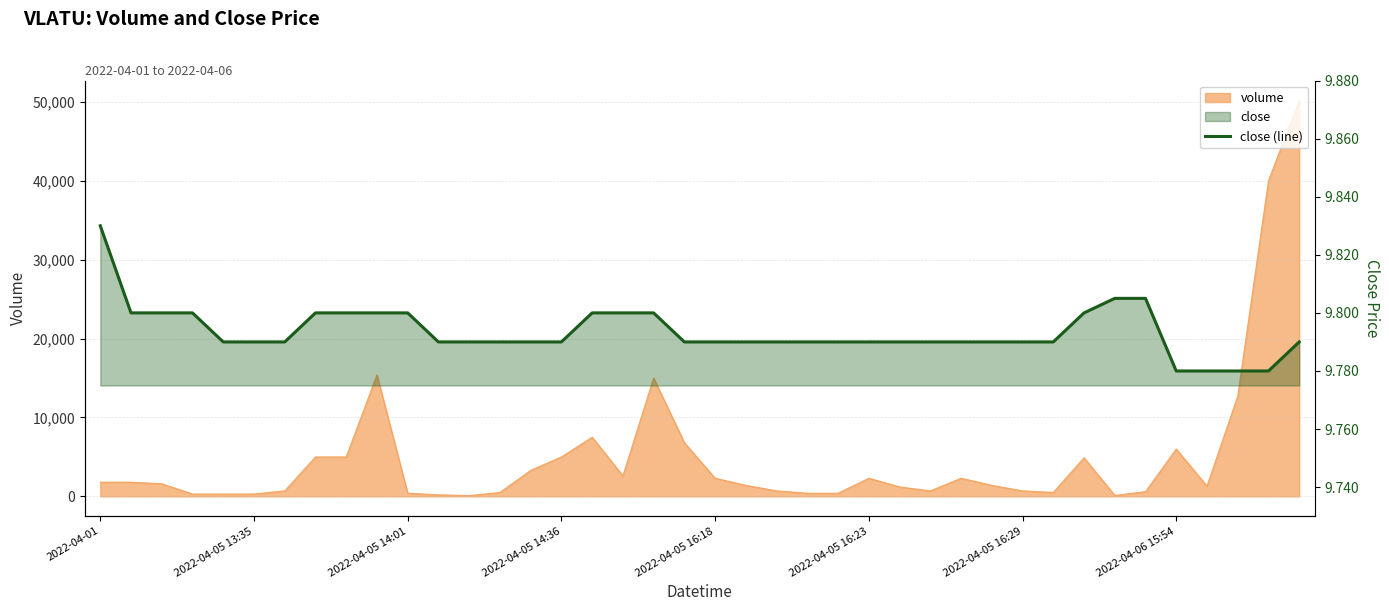

Which has a higher value, 31 or 2022-04-05 14:36?

2022-04-05 14:36